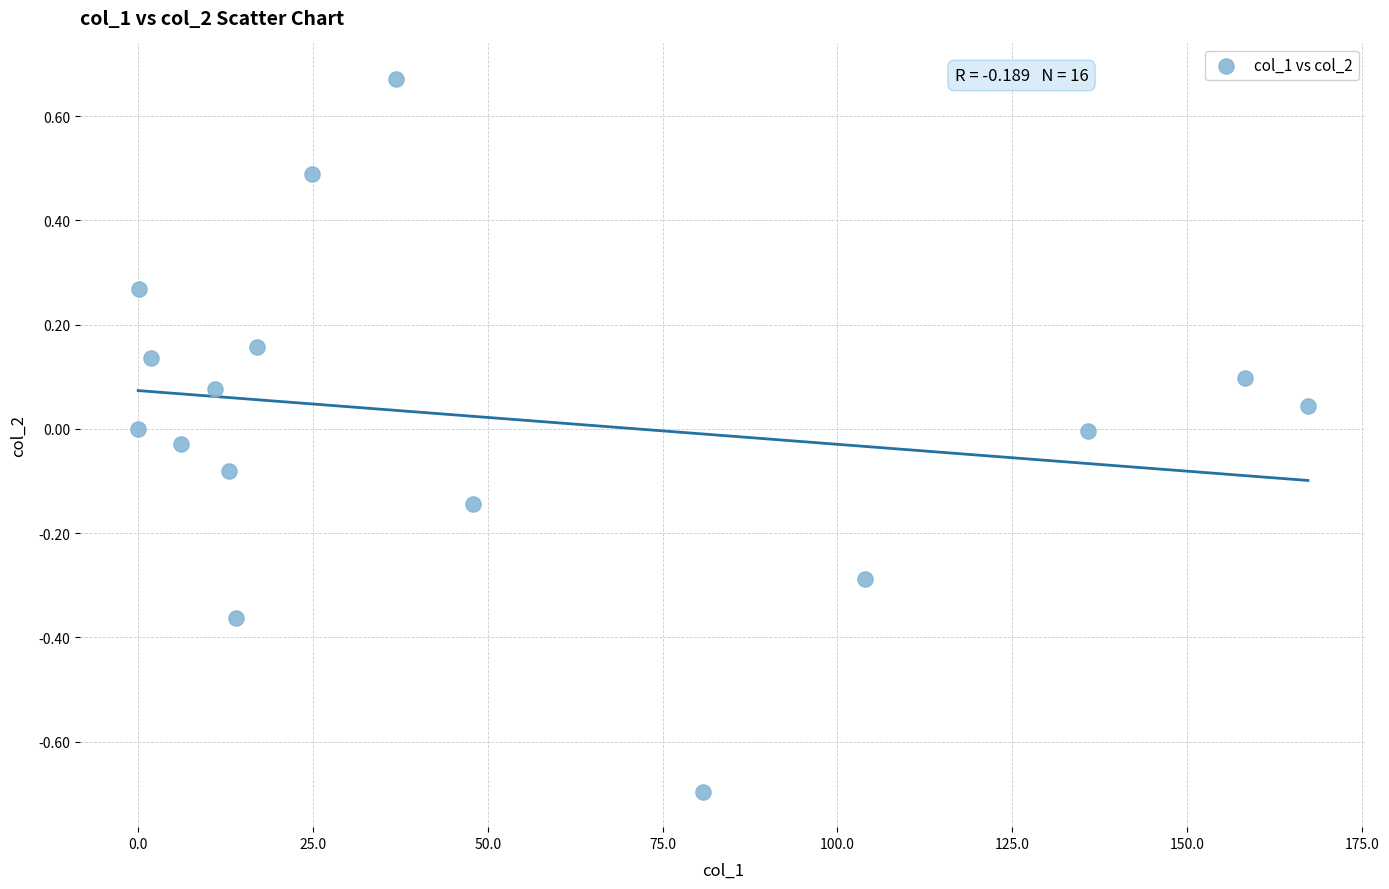

What is the range of X values (max minus min)?

167.3